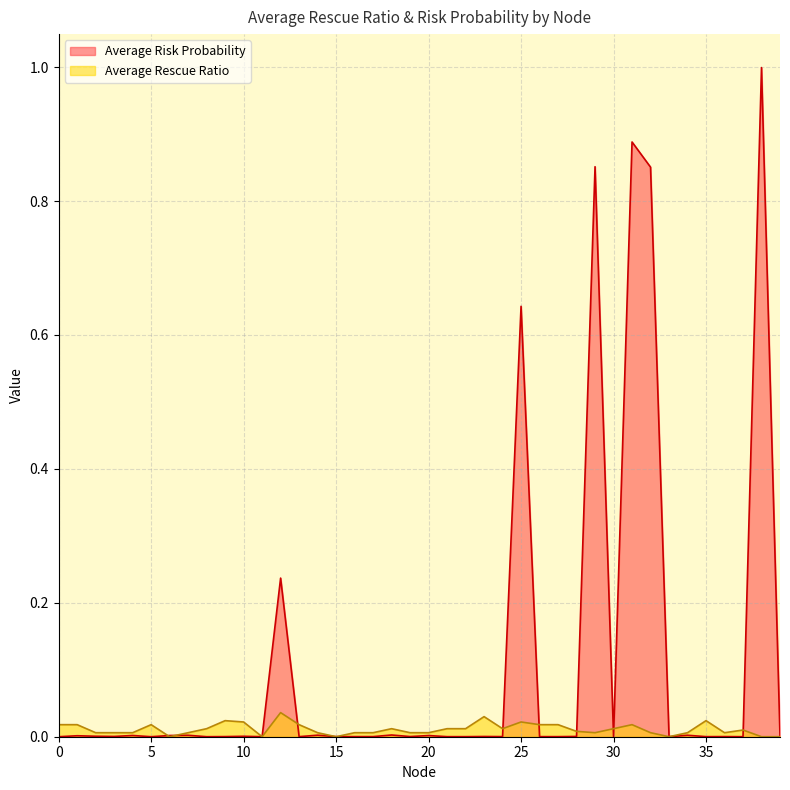

Reading left to right, extract all data points from this chart.

Average Risk Probability: 0=0.0	1=0.0	2=0.0	3=0.0	4=0.0	5=0.0	6=0.0	7=0.0	8=0.0	9=0.0	10=0.0	11=0.0	12=0.2	13=0.0	14=0.0	15=0.0	16=0.0	17=0.0	18=0.0	19=0.0	20=0.0	21=0.0	22=0.0	23=0.0	24=0.0	25=0.6	26=0.0	27=0.0	28=0.0	29=0.9	30=0.0	31=0.9	32=0.9	33=0.0	34=0.0	35=0.0	36=0.0	37=0.0	38=1.0	39=0.0
Average Rescue Ratio: 0=0.0	1=0.0	2=0.0	3=0.0	4=0.0	5=0.0	6=0.0	7=0.0	8=0.0	9=0.0	10=0.0	11=0.0	12=0.0	13=0.0	14=0.0	15=0.0	16=0.0	17=0.0	18=0.0	19=0.0	20=0.0	21=0.0	22=0.0	23=0.0	24=0.0	25=0.0	26=0.0	27=0.0	28=0.0	29=0.0	30=0.0	31=0.0	32=0.0	33=0.0	34=0.0	35=0.0	36=0.0	37=0.0	38=0.0	39=0.0